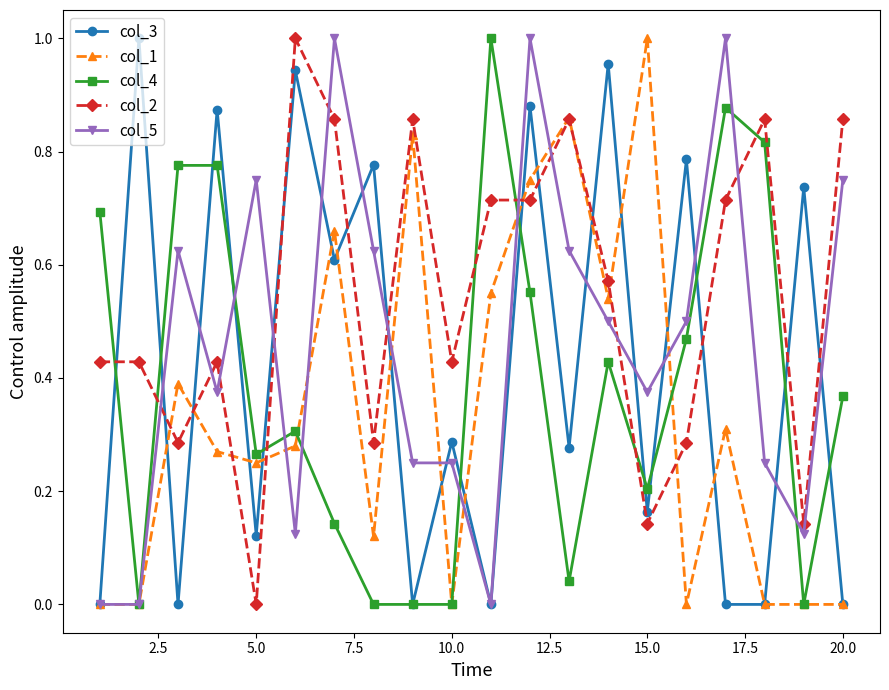

How many intersections are there between col_4 and col_2?

7